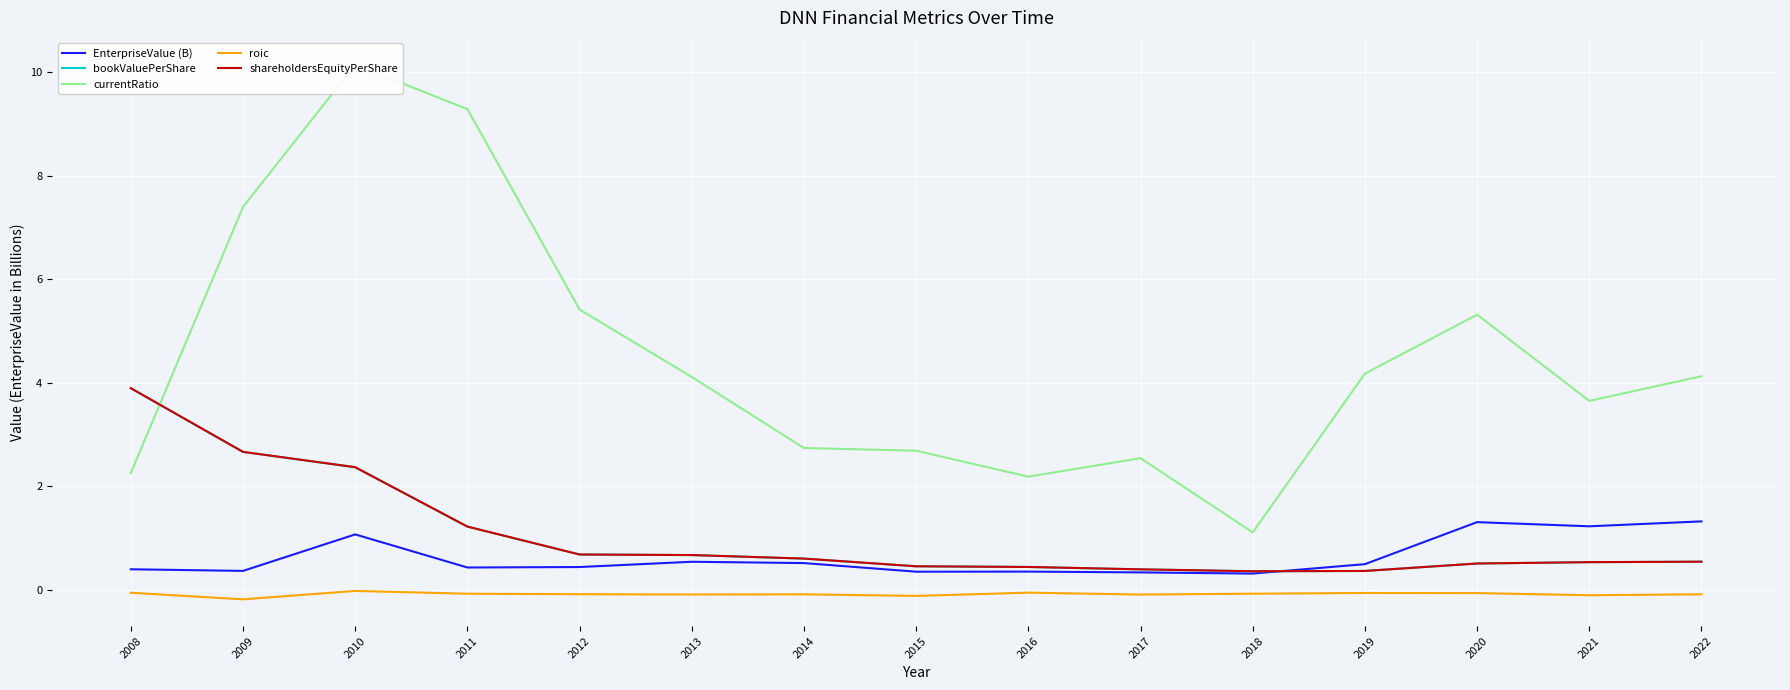

What is the difference between the shareholdersEquityPerShare values at 2012 and 2017?

0.3